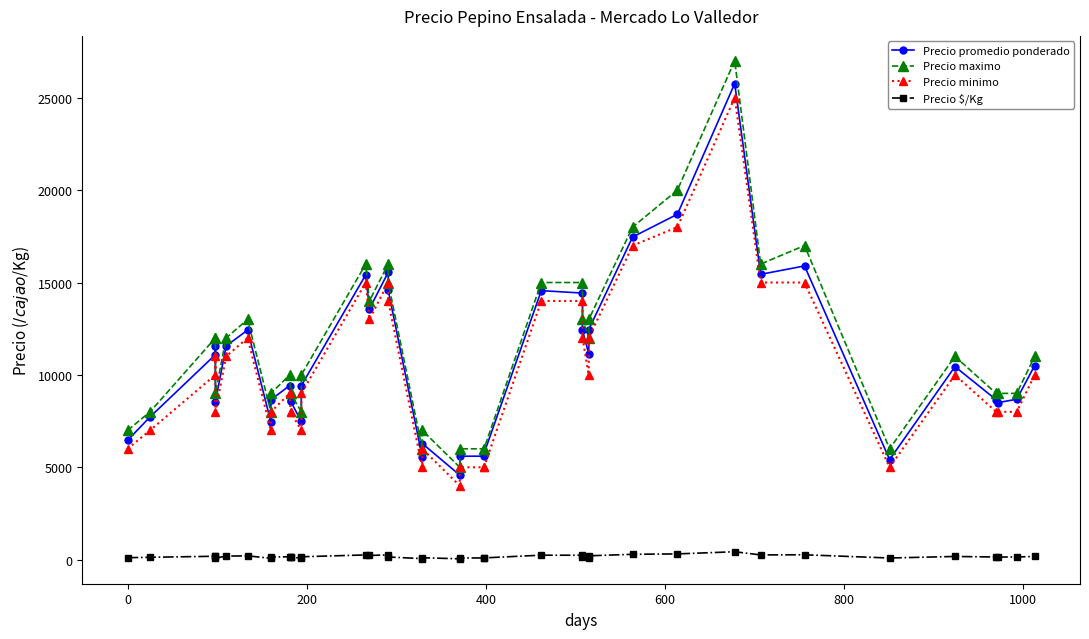

In Precio $/Kg, how many points are higher than both neighbors (excluding endpoints)?

10